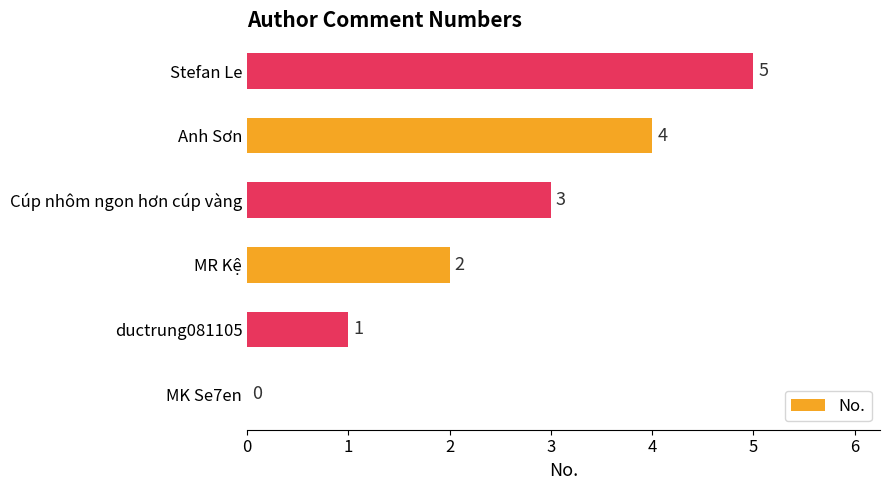

The value at Anh Sơn is 3. True or false?

False